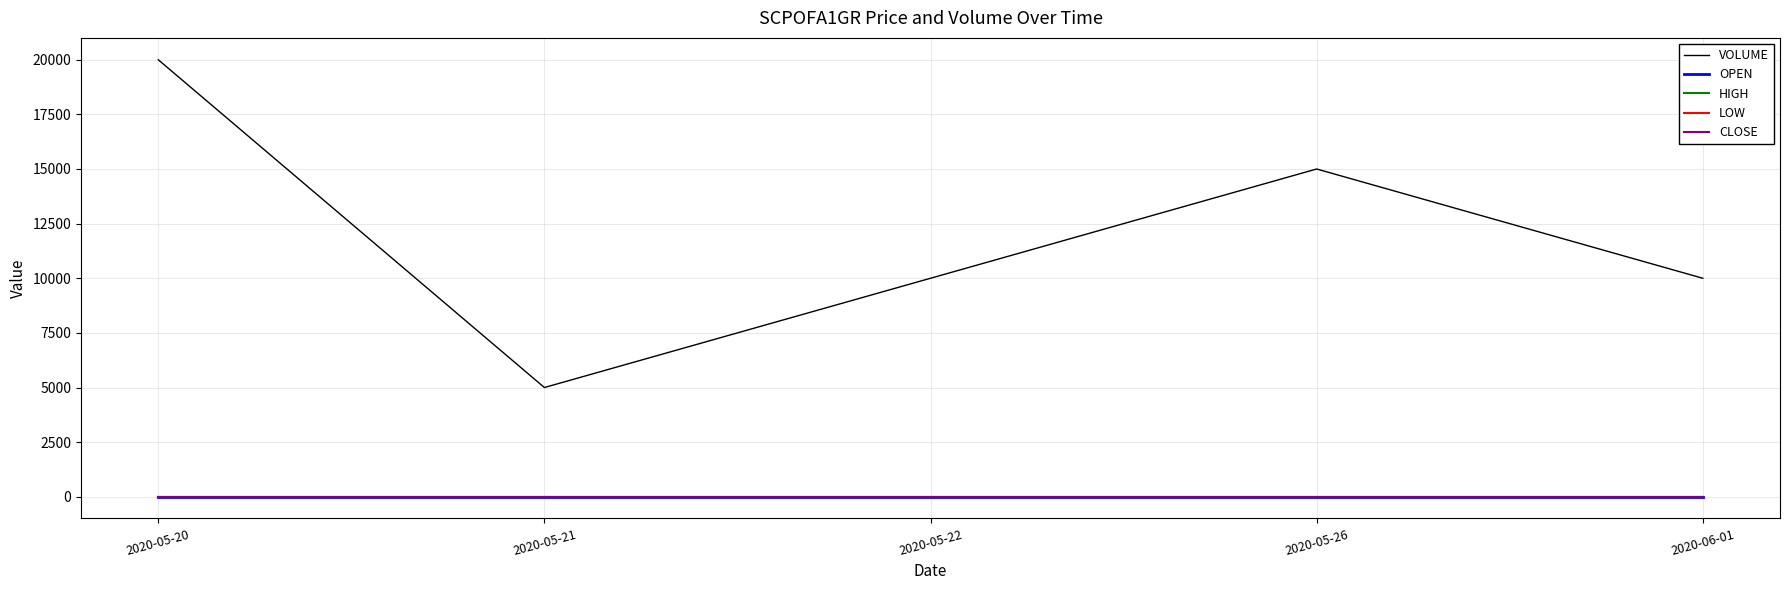

Does the chart display data point markers on the line(s)?

No